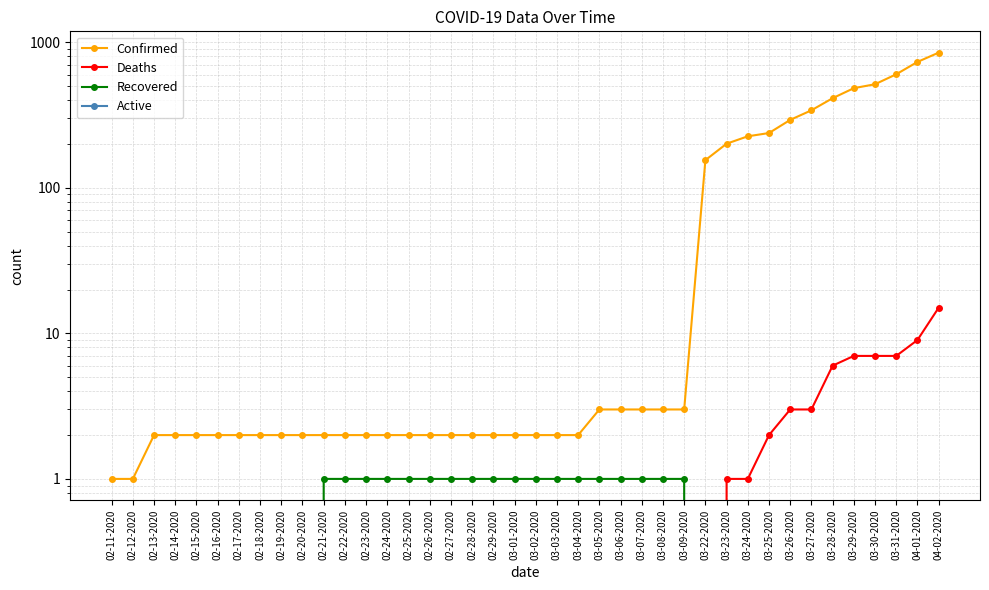

At which category is the sum across all series the highest?

04-02-2020